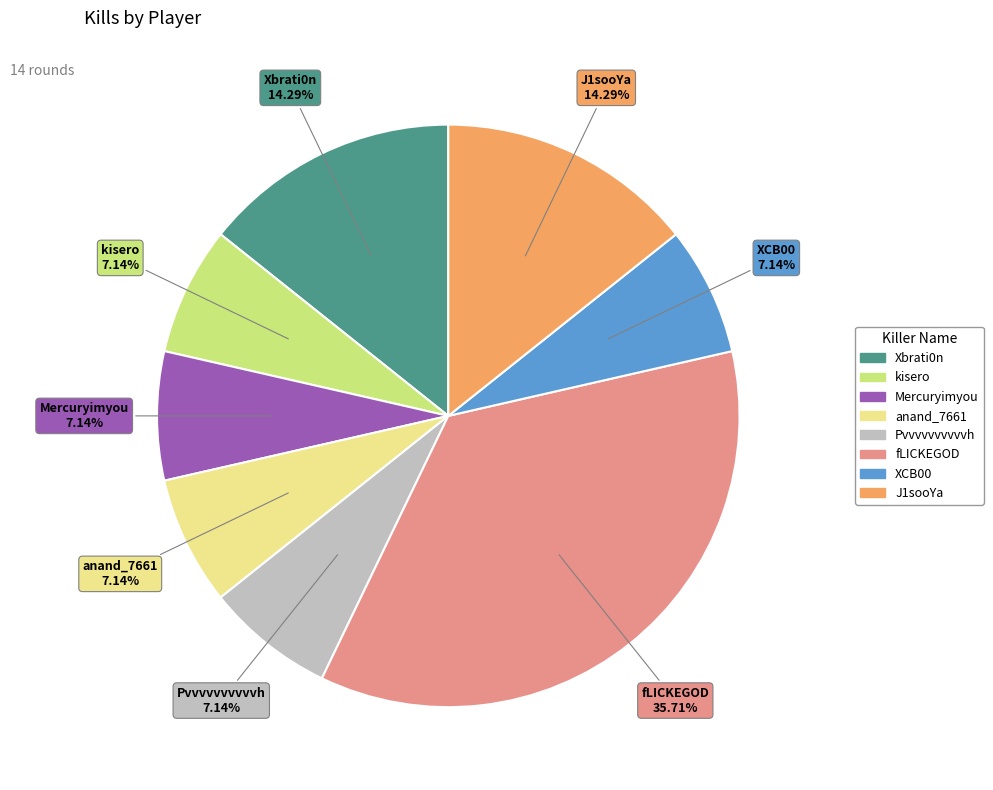

Which slice is the largest?

fLICKEGOD